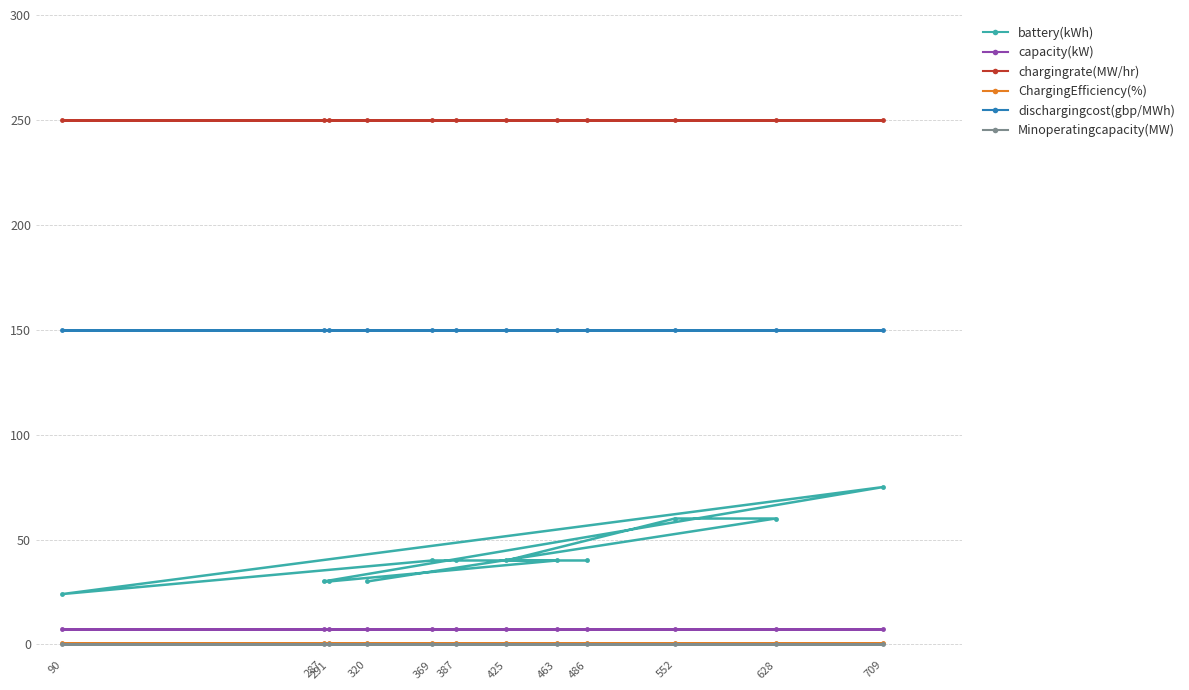

Where is dischargingcost(gbp/MWh) nearest to the value 150?

486